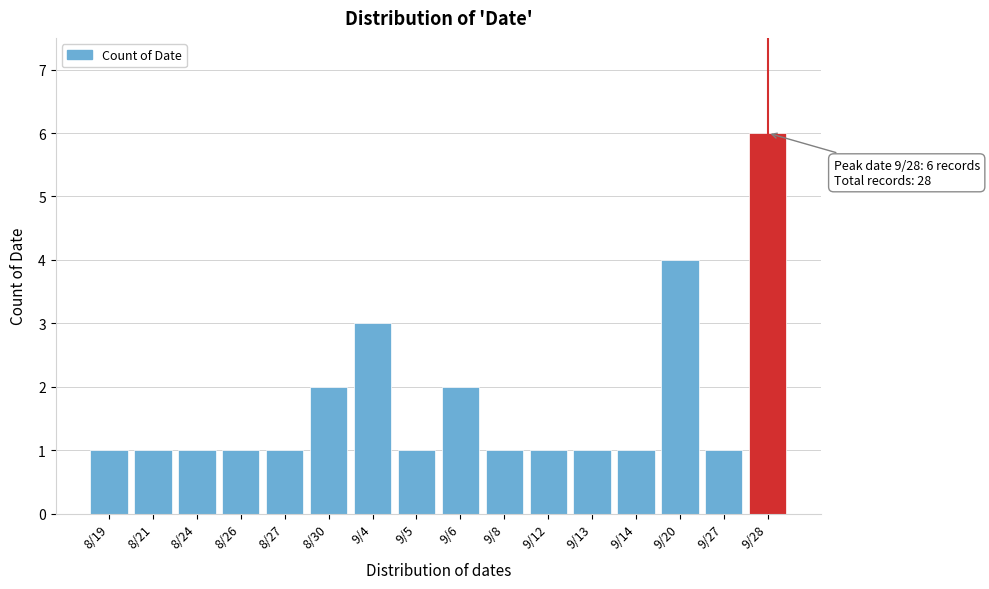

Reading left to right, extract all data points from this chart.

8/19=1	8/21=1	8/24=1	8/26=1	8/27=1	8/30=2	9/4=3	9/5=1	9/6=2	9/8=1	9/12=1	9/13=1	9/14=1	9/20=4	9/27=1	9/28=6